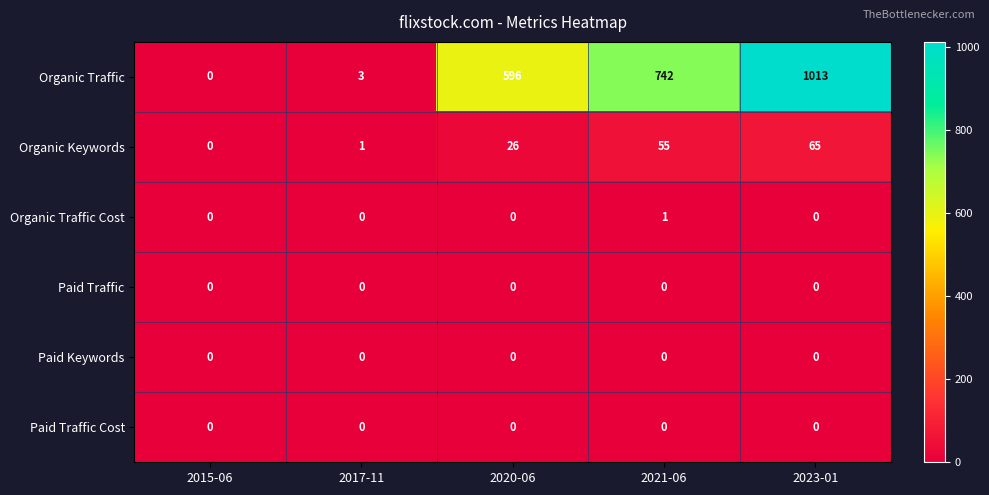

Reading right to left, transcribe all the data shown in this chart.

Organic Traffic: 2023-01=1013	2021-06=742	2020-06=596	2017-11=3	2015-06=0
Organic Keywords: 2023-01=65	2021-06=55	2020-06=26	2017-11=1	2015-06=0
Organic Traffic Cost: 2023-01=0	2021-06=1	2020-06=0	2017-11=0	2015-06=0
Paid Traffic: 2023-01=0	2021-06=0	2020-06=0	2017-11=0	2015-06=0
Paid Keywords: 2023-01=0	2021-06=0	2020-06=0	2017-11=0	2015-06=0
Paid Traffic Cost: 2023-01=0	2021-06=0	2020-06=0	2017-11=0	2015-06=0